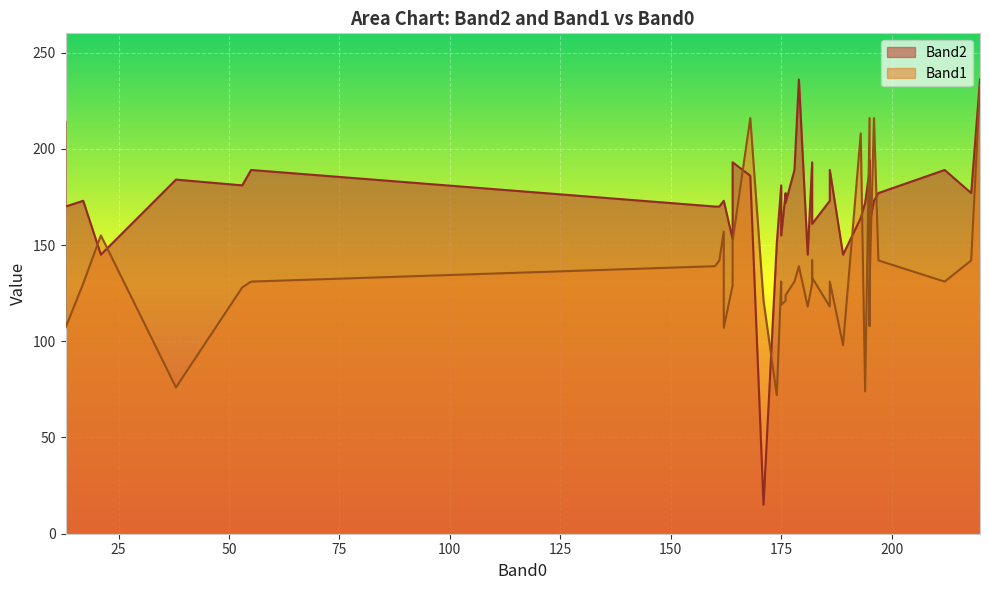

What is the value of the Band2 point at the 22nd from the left?

170